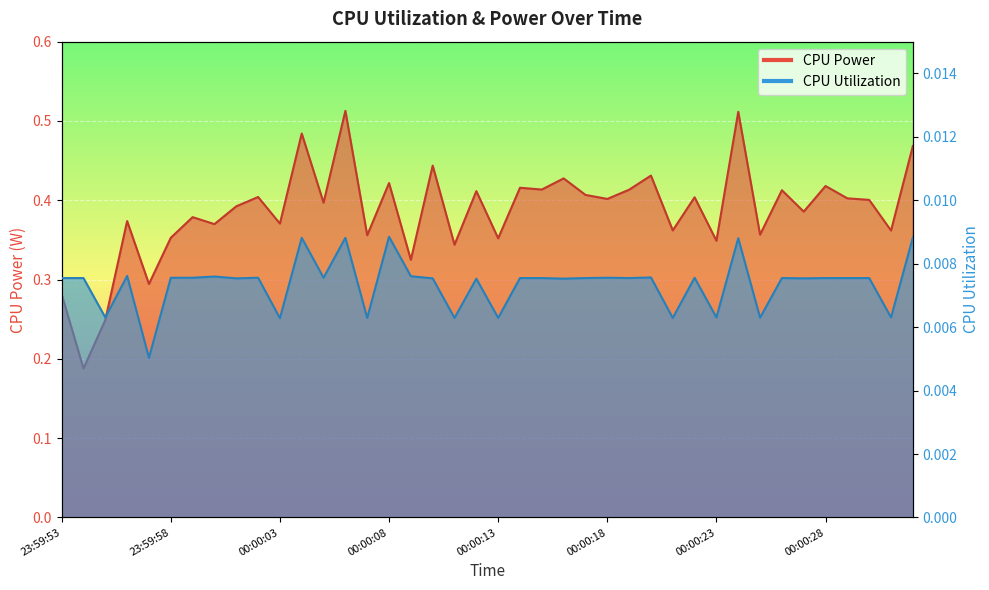

Reading left to right, transcribe all the data shown in this chart.

CPU Power: 0.3	0.2	0.2	0.4	0.3	0.4	0.4	0.4	0.4	0.4	0.4	0.5	0.4	0.5	0.4	0.4	0.3	0.4	0.3	0.4	0.4	0.4	0.4	0.4	0.4	0.4	0.4	0.4	0.4	0.4	0.3	0.5	0.4	0.4	0.4	0.4	0.4	0.4	0.4	0.5
CPU Utilization: 0.0	0.0	0.0	0.0	0.0	0.0	0.0	0.0	0.0	0.0	0.0	0.0	0.0	0.0	0.0	0.0	0.0	0.0	0.0	0.0	0.0	0.0	0.0	0.0	0.0	0.0	0.0	0.0	0.0	0.0	0.0	0.0	0.0	0.0	0.0	0.0	0.0	0.0	0.0	0.0